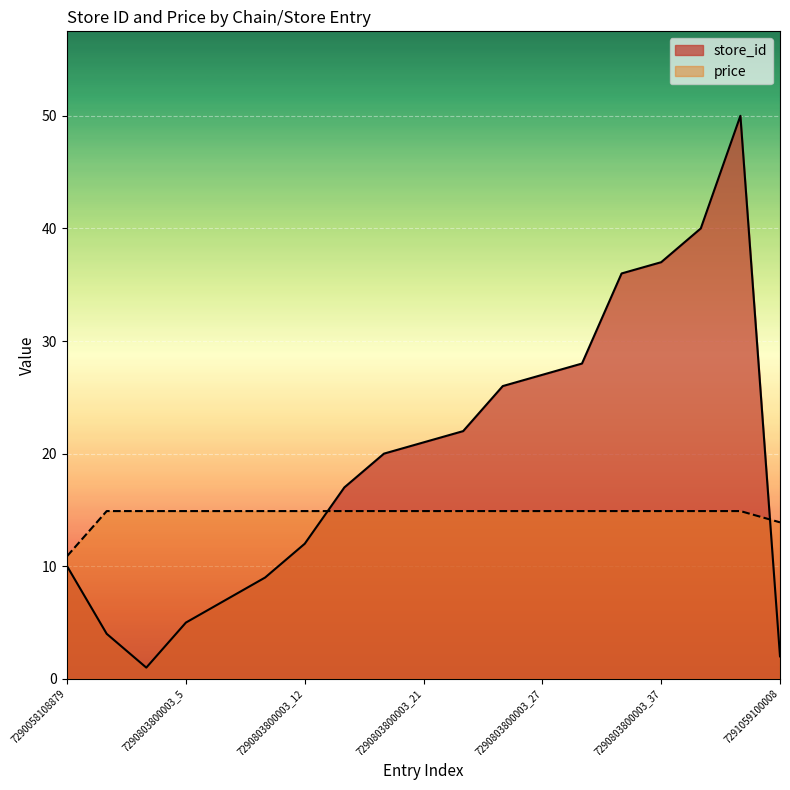

Between 7290058108879 and 7290803800003_37, which series saw the biggest shift?

store_id